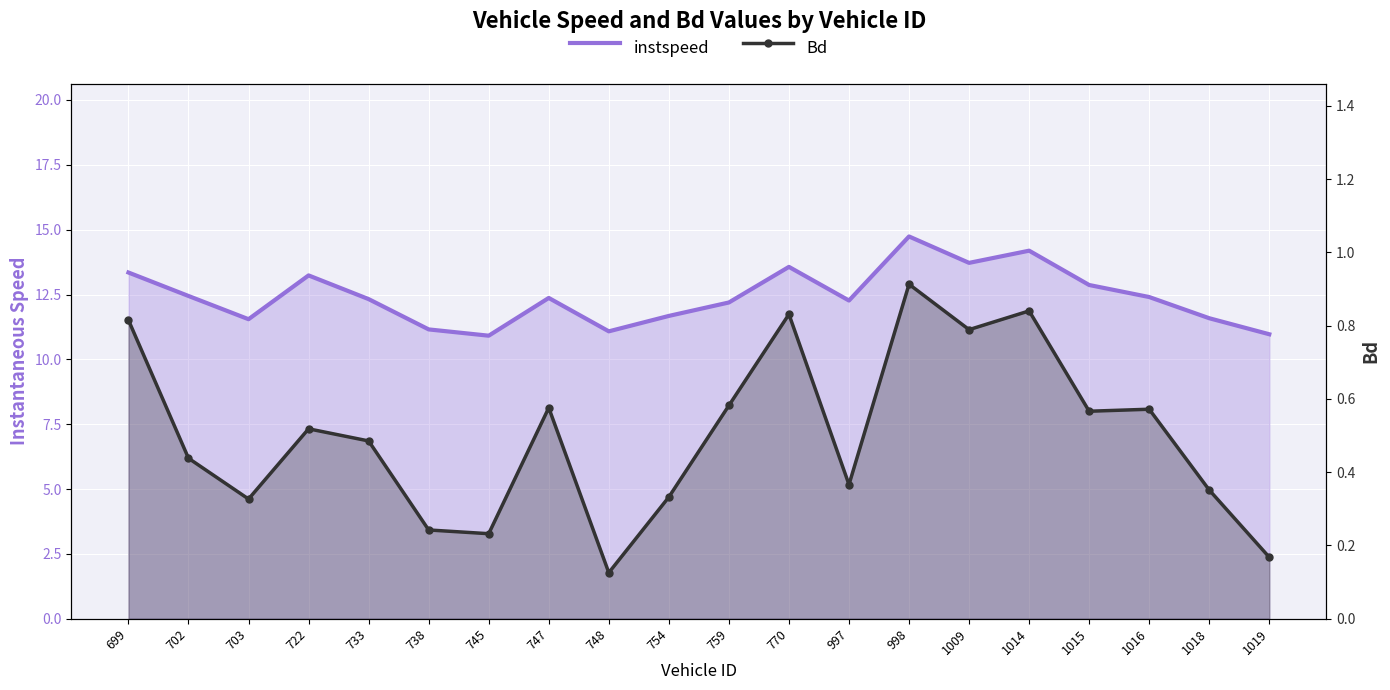

Reading left to right, extract all data points from this chart.

instspeed: 699=13.3	702=12.4	703=11.5	722=13.2	733=12.3	738=11.2	745=10.9	747=12.4	748=11.1	754=11.7	759=12.2	770=13.6	997=12.3	998=14.7	1009=13.7	1014=14.2	1015=12.9	1016=12.4	1018=11.6	1019=11.0
Bd: 699=0.8	702=0.4	703=0.3	722=0.5	733=0.5	738=0.2	745=0.2	747=0.6	748=0.1	754=0.3	759=0.6	770=0.8	997=0.4	998=0.9	1009=0.8	1014=0.8	1015=0.6	1016=0.6	1018=0.4	1019=0.2